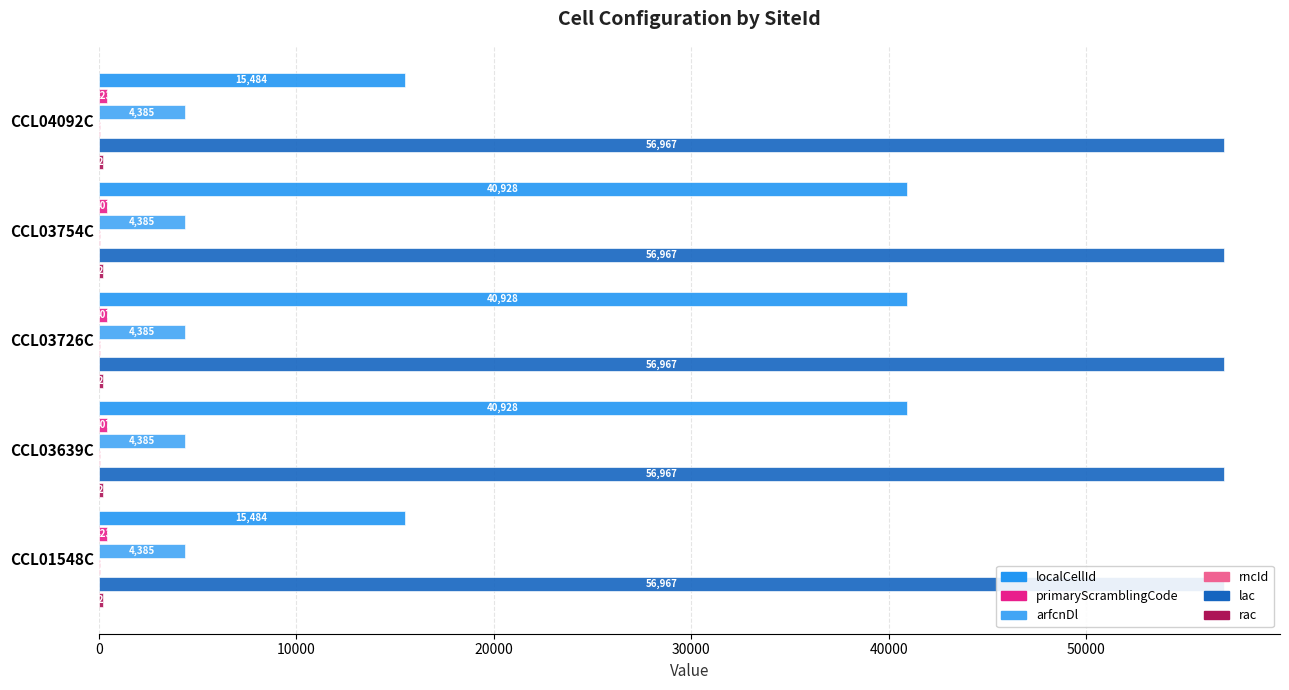

What is the minimum value shown in the chart?

0.1